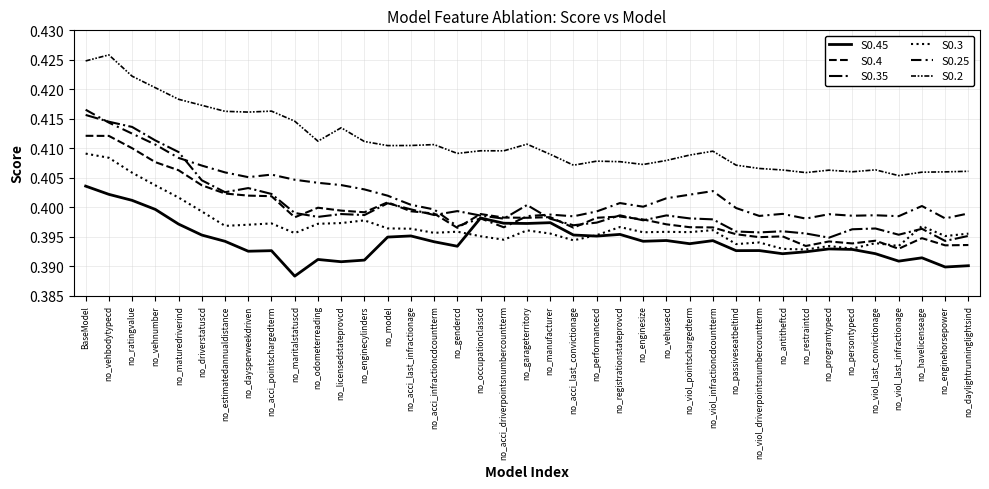

What is the label of the 2nd point from the right?

no_enginehorsepower